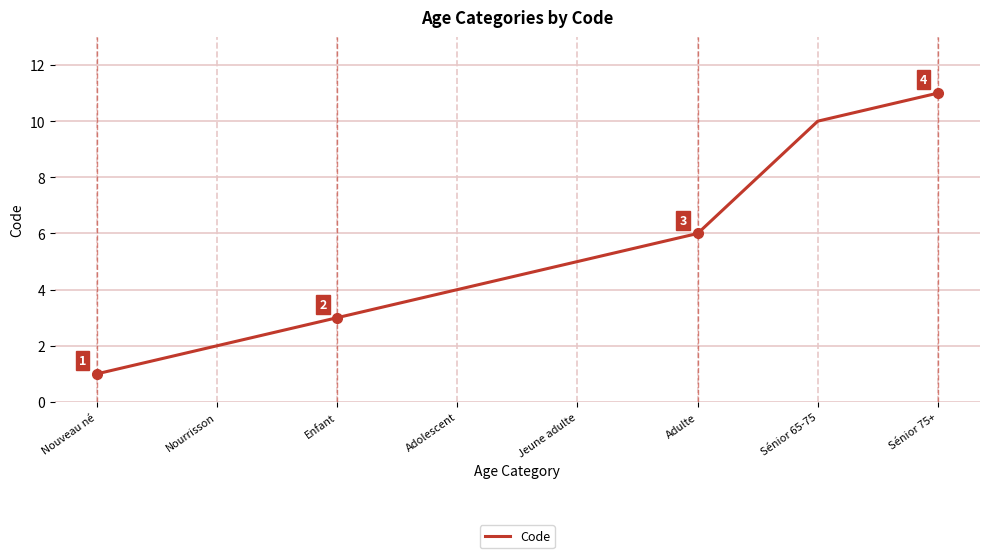

Reading left to right, extract all data points from this chart.

Nouveau né=1	Nourrisson=2	Enfant=3	Adolescent=4	Jeune adulte=5	Adulte=6	Sénior 65-75=10	Sénior 75+=11